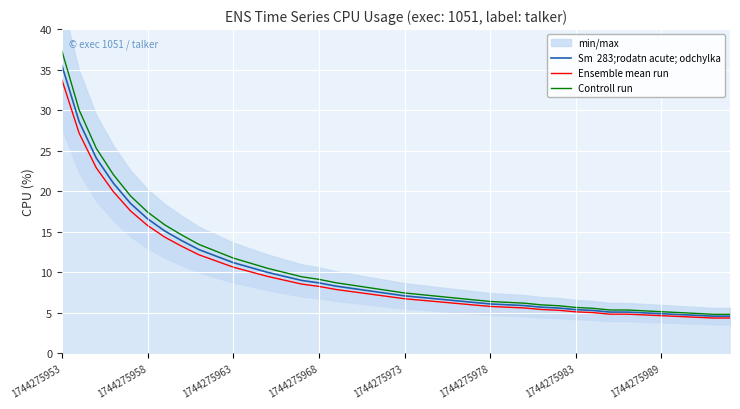

True or false: Ensemble mean run and Controll run intersect in this chart.

False